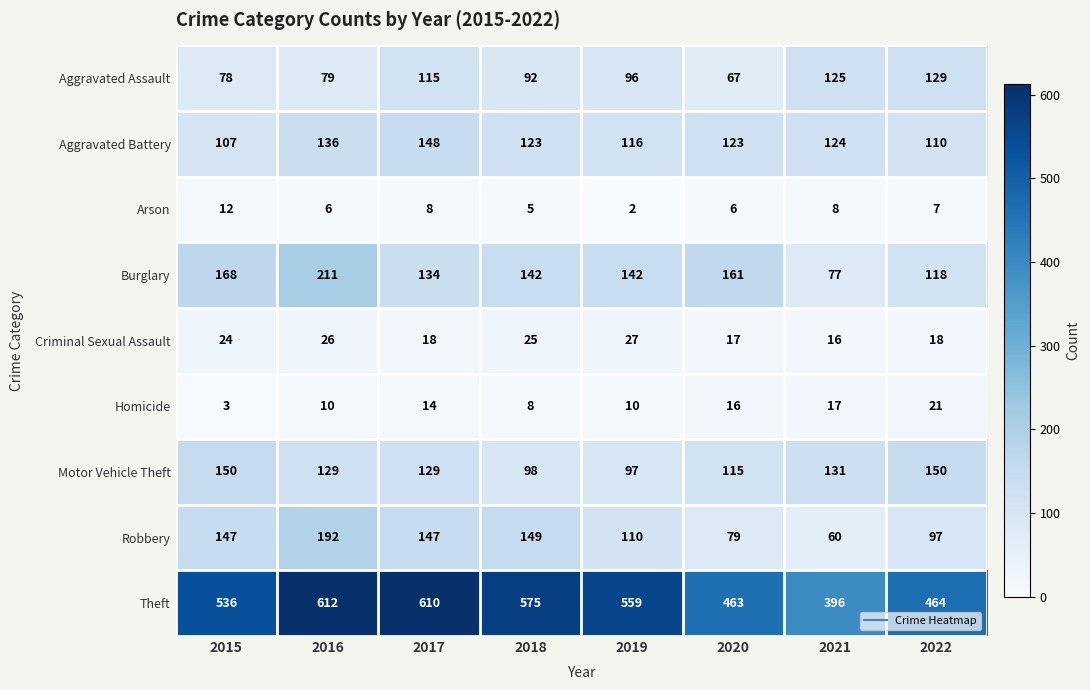

Which series has the largest total across all categories?

Theft